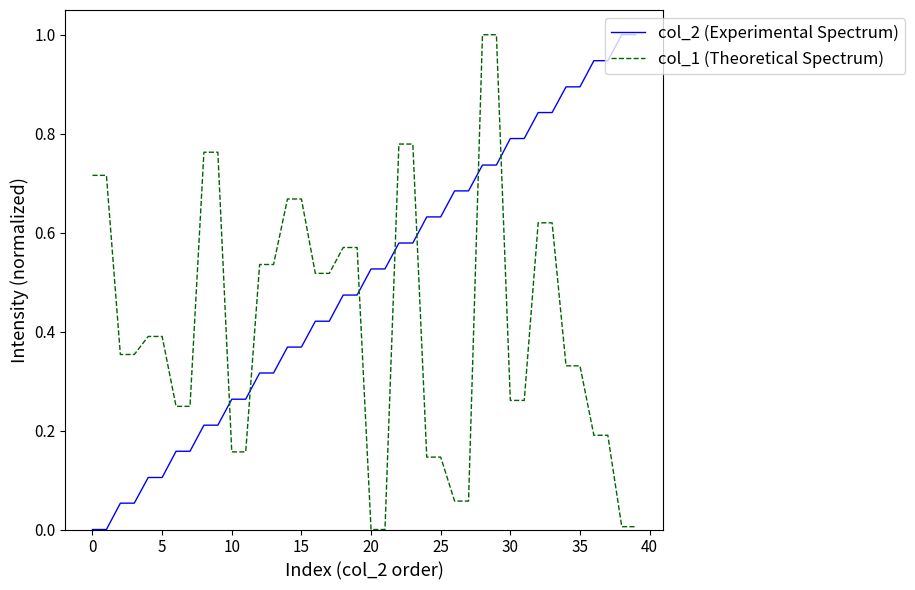

Rank the series by their average value, from highest to lowest.

col_2 (Experimental Spectrum), col_1 (Theoretical Spectrum)